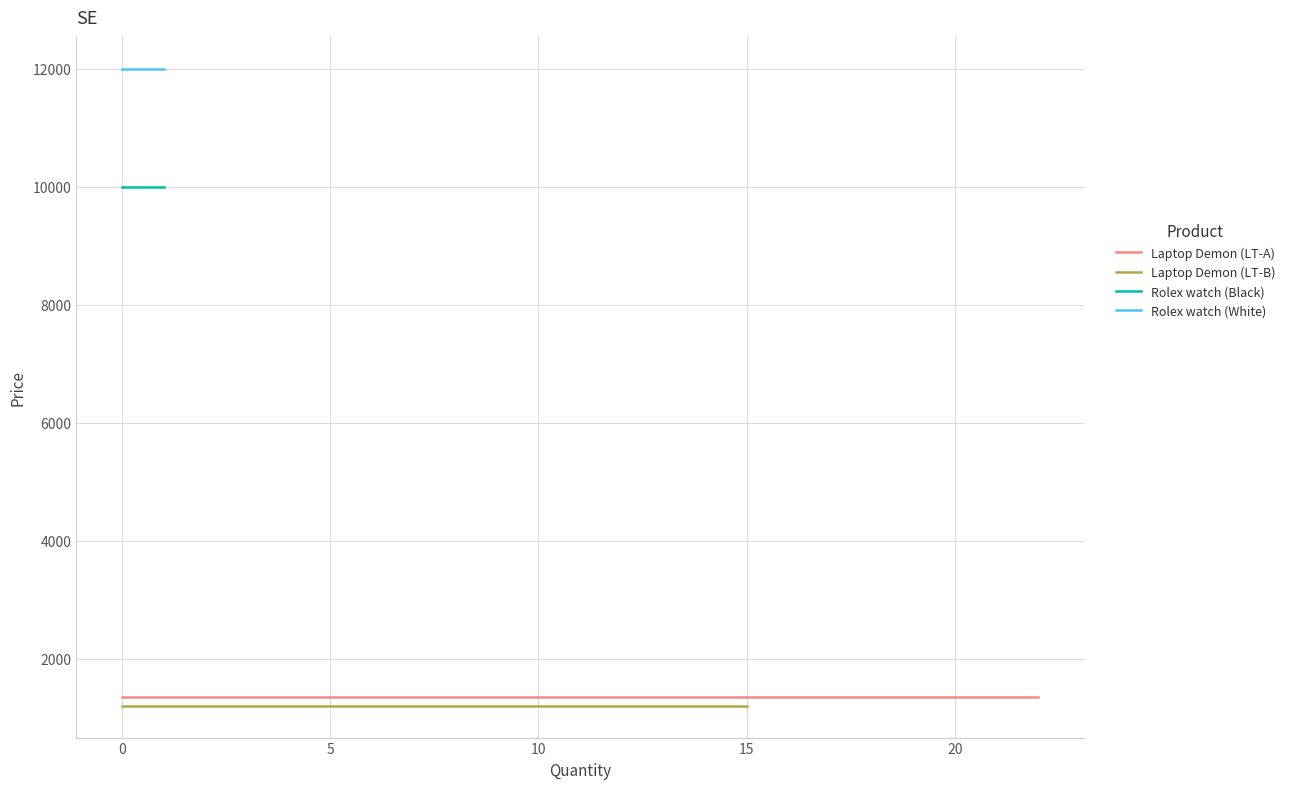

How many series are shown in this chart?

4